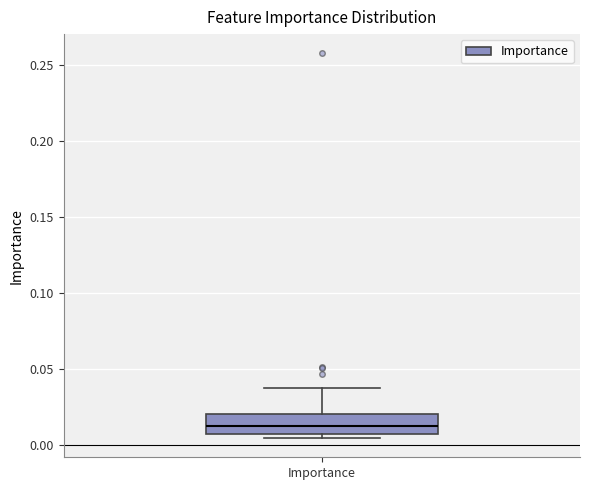

Transcribe this box plot: give where the median line is, the range the box spans, and where the two whiskers end, as read against the y-axis. The values are not printed on the chart, so give them approximately, as read against the axis.

median 0.015, box 0.010 to 0.020, whiskers 0.005 to 0.040